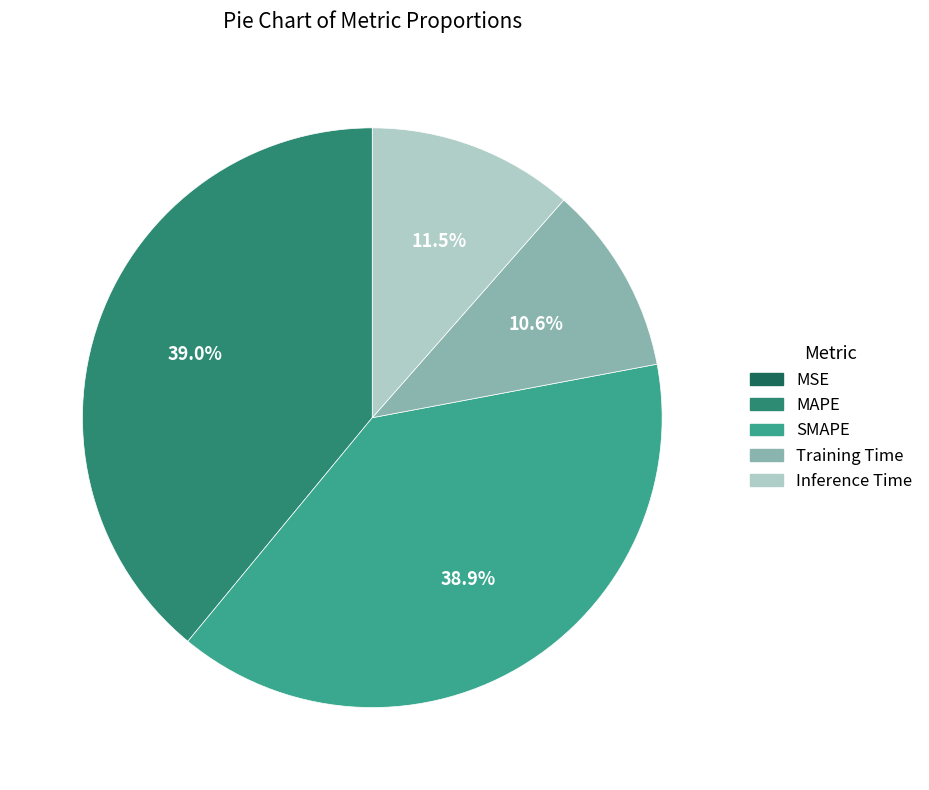

Is there a majority slice in this chart?

No